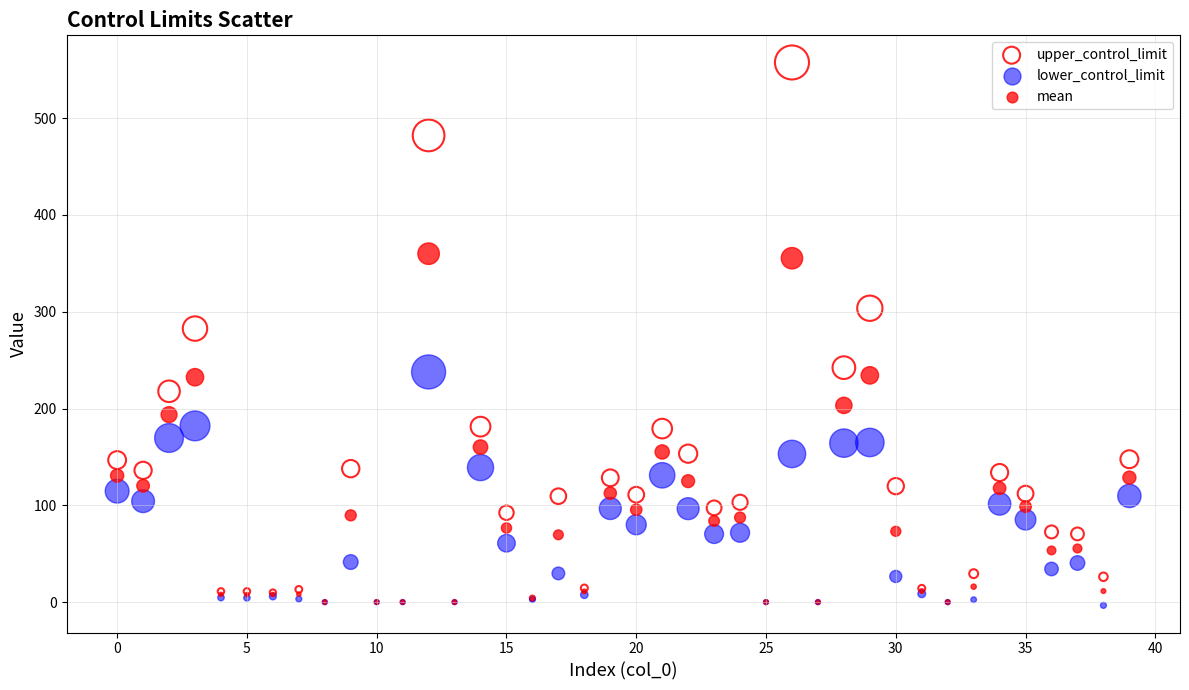

Which series reaches the maximum Y coordinate?

upper_control_limit